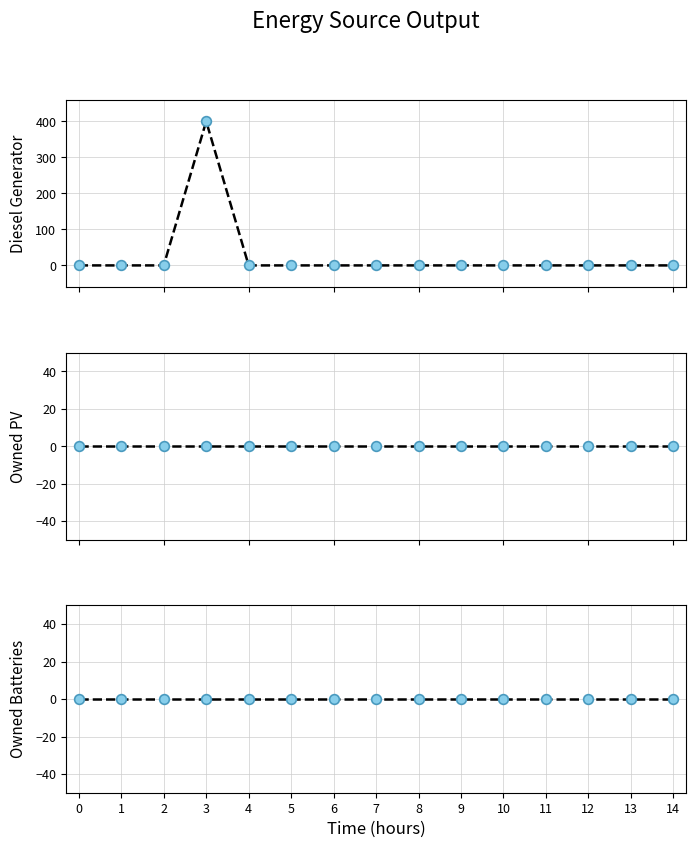

Which series changed the most between 3 and 6?

Diesel Generator